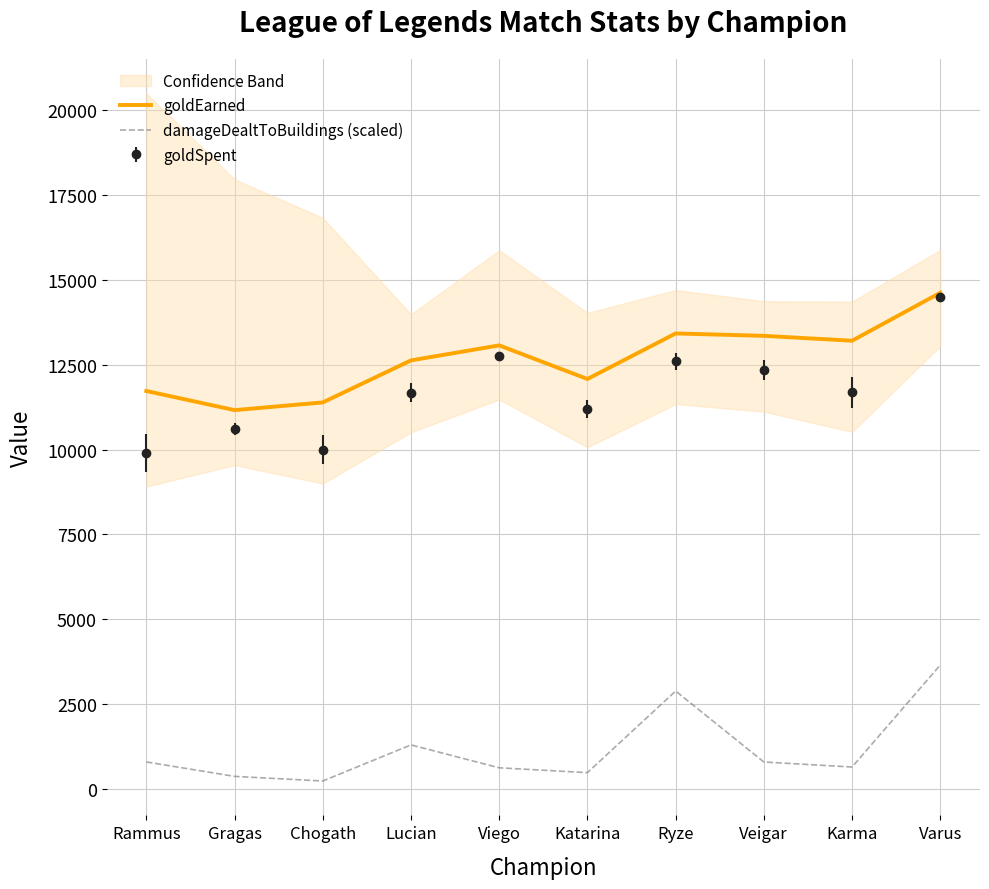

Does the chart have visible grid lines?

Yes